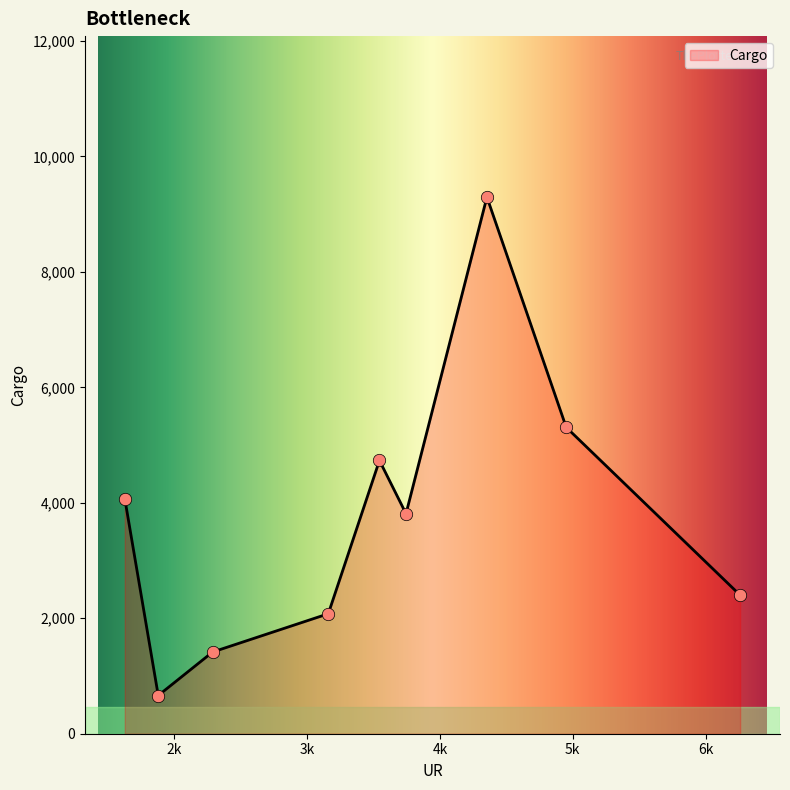

What is the minimum value for Cargo?

682.9